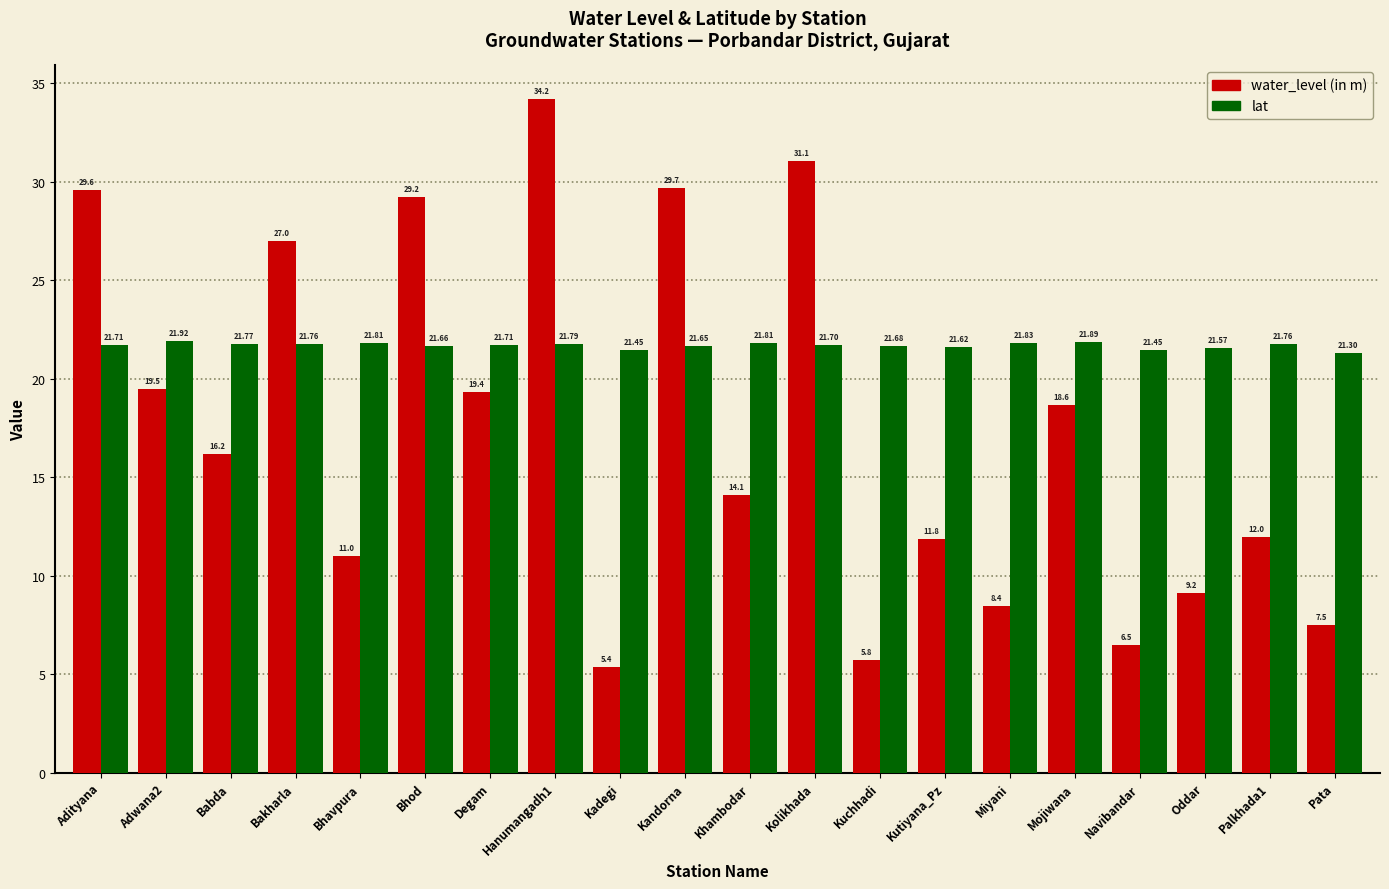

Between Bakharla and Kutiyana_Pz, which series saw the biggest shift?

water_level (in m)